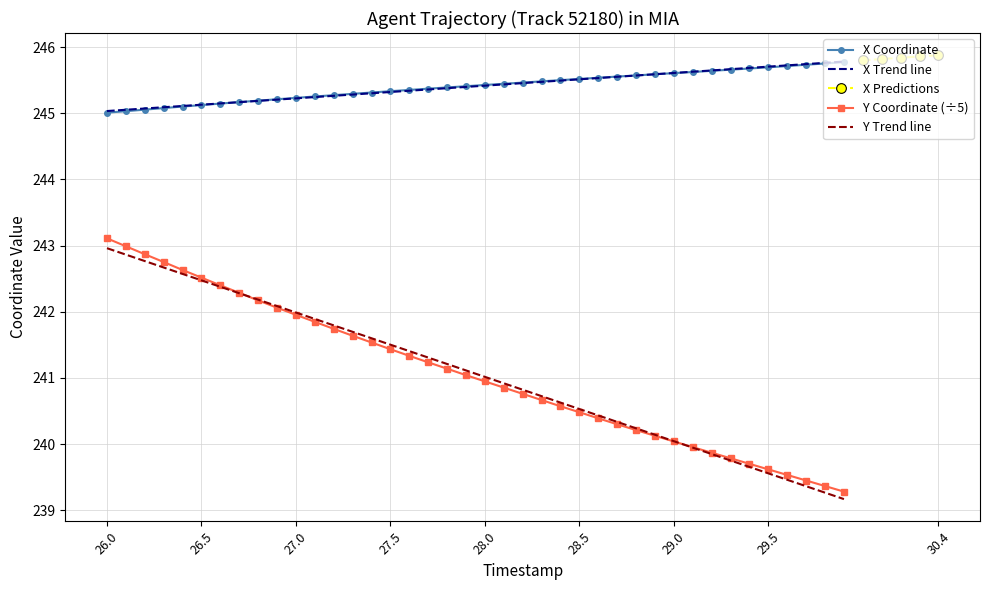

At which label does Y reach its minimum?

29.9